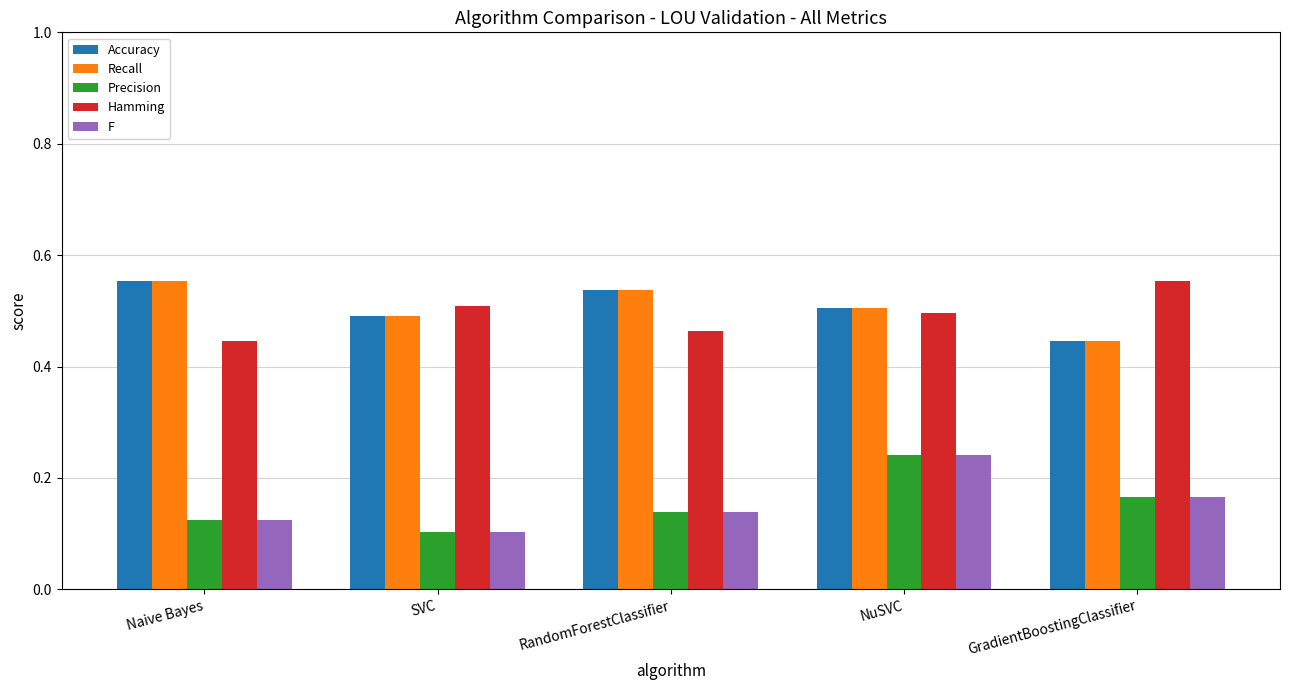

True or false: Recall has a value of 0.3 at GradientBoostingClassifier.

False